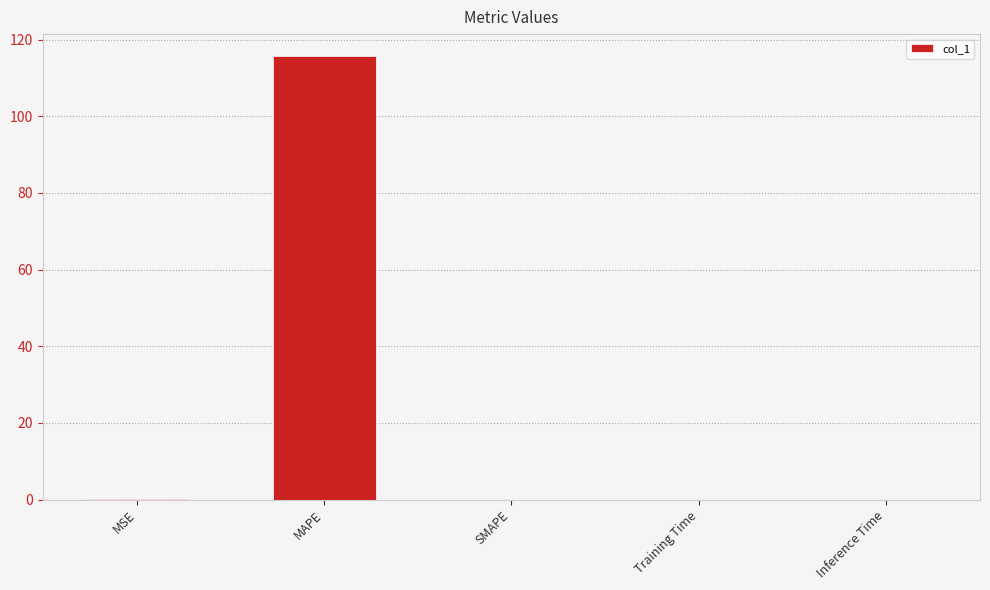

The chart shows a value of 0.0 at Inference Time. True or false?

True